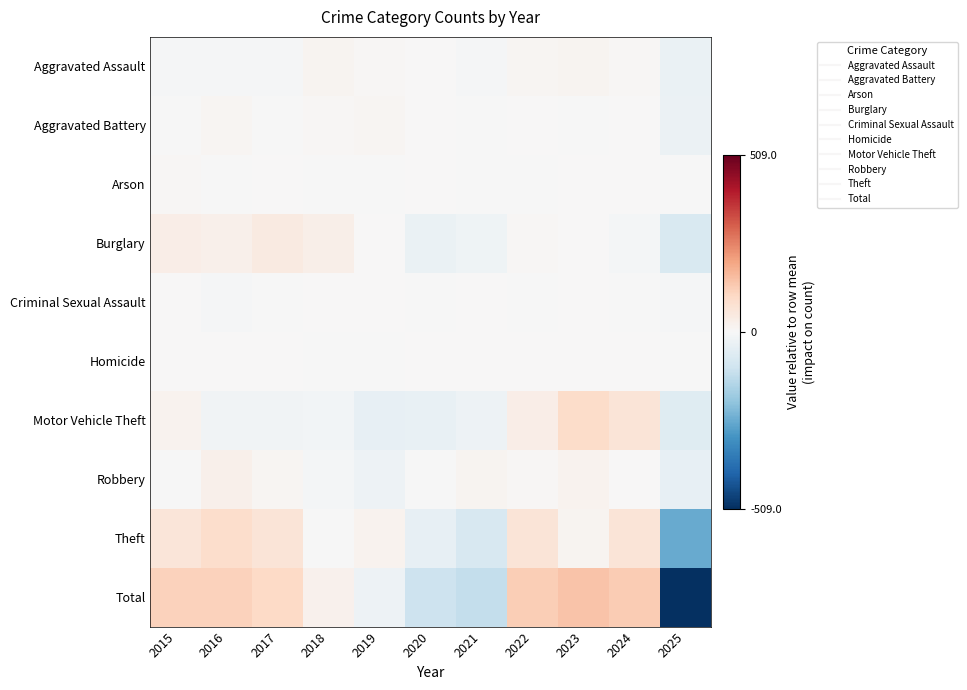

Reading left to right, extract all data points from this chart.

Aggravated Assault: 2015=-4.5	2016=-4.5	2017=-4.5	2018=13.5	2019=6.5	2020=2.5	2021=-4.5	2022=11.5	2023=13.5	2024=4.5	2025=-34.5
Aggravated Battery: 2015=-1.2	2016=8.8	2017=-0.2	2018=4.8	2019=11.8	2020=2.8	2021=-1.2	2022=3.8	2023=-2.2	2024=0.8	2025=-28.2
Arson: 2015=5.8	2016=-2.2	2017=1.8	2018=-1.2	2019=-2.2	2020=2.8	2021=-3.2	2022=-1.2	2023=1.8	2024=0.8	2025=-3.2
Burglary: 2015=34.5	2016=24.5	2017=44.5	2018=28.5	2019=3.5	2020=-33.5	2021=-21.5	2022=6.5	2023=2.5	2024=-11.5	2025=-77.5
Criminal Sexual Assault: 2015=1.9	2016=-4.1	2017=-0.1	2018=1.9	2019=3.9	2020=-1.1	2021=2.9	2022=-0.1	2023=1.9	2024=-1.1	2025=-6.1
Homicide: 2015=1.1	2016=0.1	2017=0.1	2018=-1.9	2019=-1.9	2020=2.1	2021=0.1	2022=0.1	2023=1.1	2024=1.1	2025=-1.9
Motor Vehicle Theft: 2015=19.5	2016=-17.5	2017=-17.5	2018=-13.5	2019=-41.5	2020=-36.5	2021=-27.5	2022=33.5	2023=94.5	2024=67.5	2025=-61.5
Robbery: 2015=-2.2	2016=25.8	2017=11.8	2018=-10.2	2019=-26.2	2020=-3.2	2021=15.8	2022=6.8	2023=17.8	2024=3.8	2025=-40.2
Theft: 2015=63.0	2016=88.0	2017=66.0	2018=-1.0	2019=19.0	2020=-40.0	2021=-82.0	2022=66.0	2023=13.0	2024=64.0	2025=-256.0
Total: 2015=118.0	2016=119.0	2017=102.0	2018=21.0	2019=-27.0	2020=-104.0	2021=-121.0	2022=127.0	2023=144.0	2024=130.0	2025=-509.0